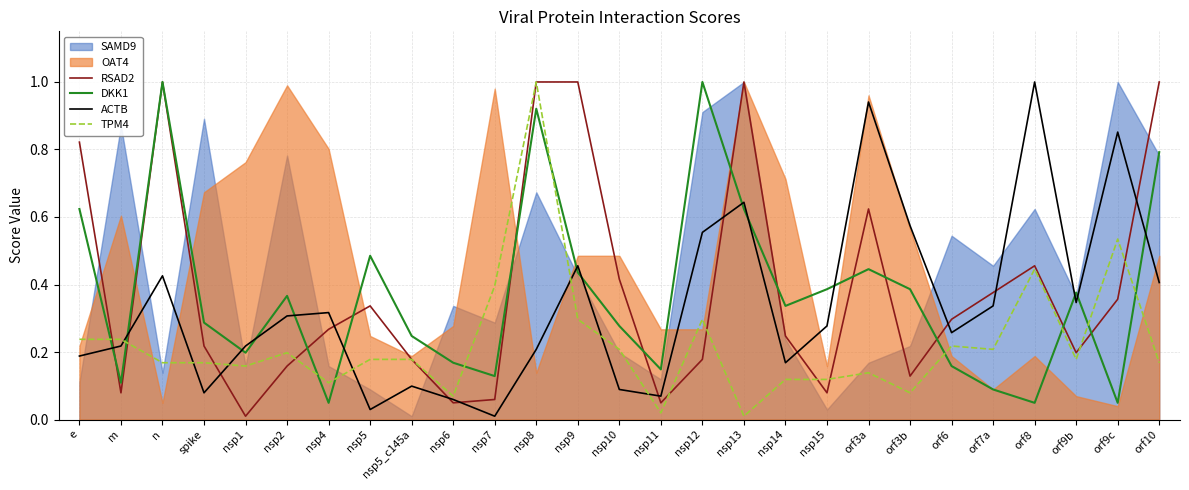

Which series changed the most between nsp15 and orf6?

DKK1